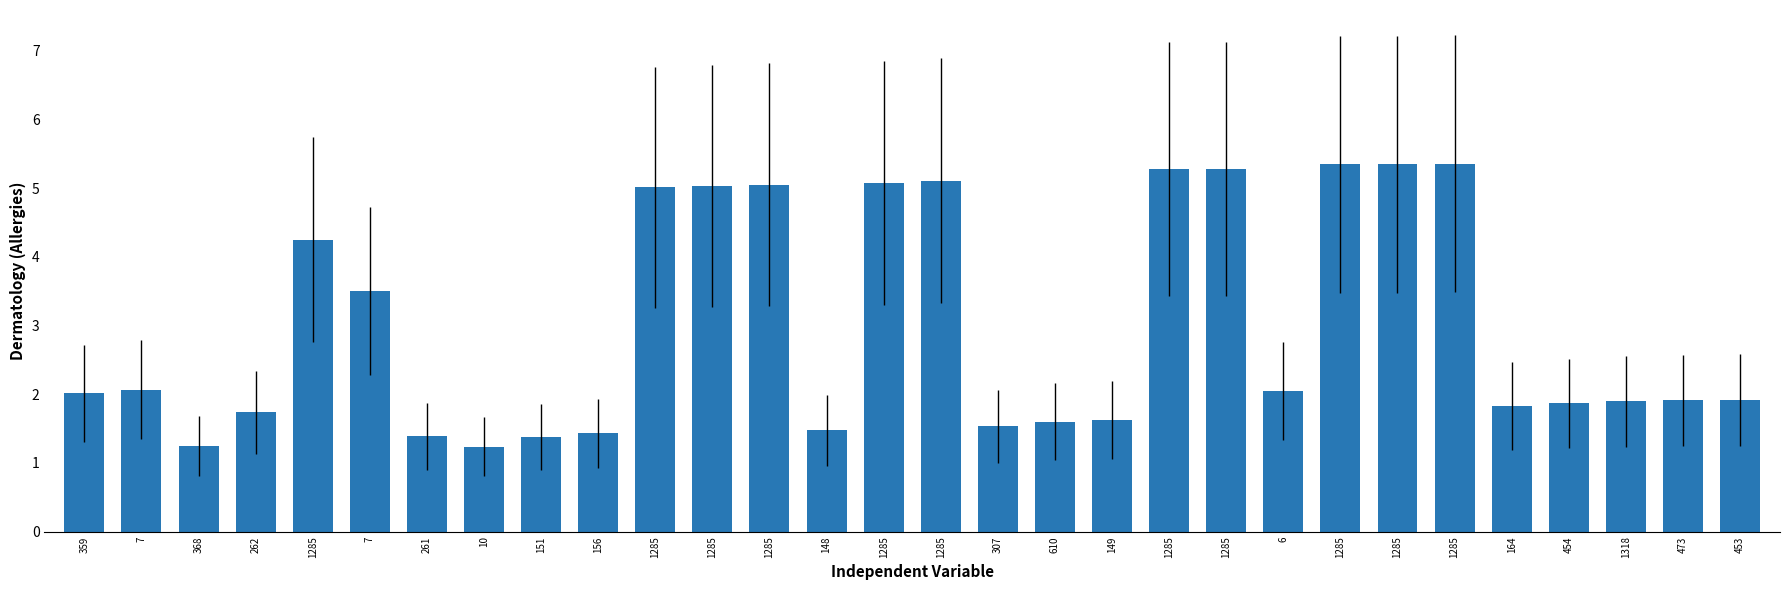

List the labels in order of value, smallest first.

10, 368, 151, 261, 156, 148, 307, 610, 149, 262, 164, 454, 1318, 473, 453, 359, 6, 7, 7, 1285, 1285, 1285, 1285, 1285, 1285, 1285, 1285, 1285, 1285, 1285